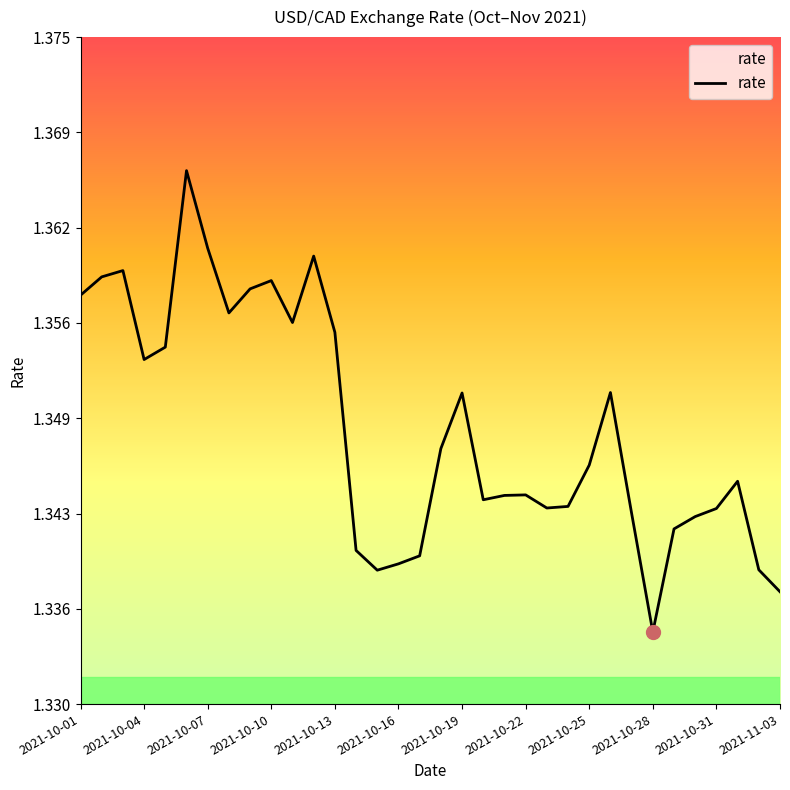

Does the chart have visible grid lines?

No